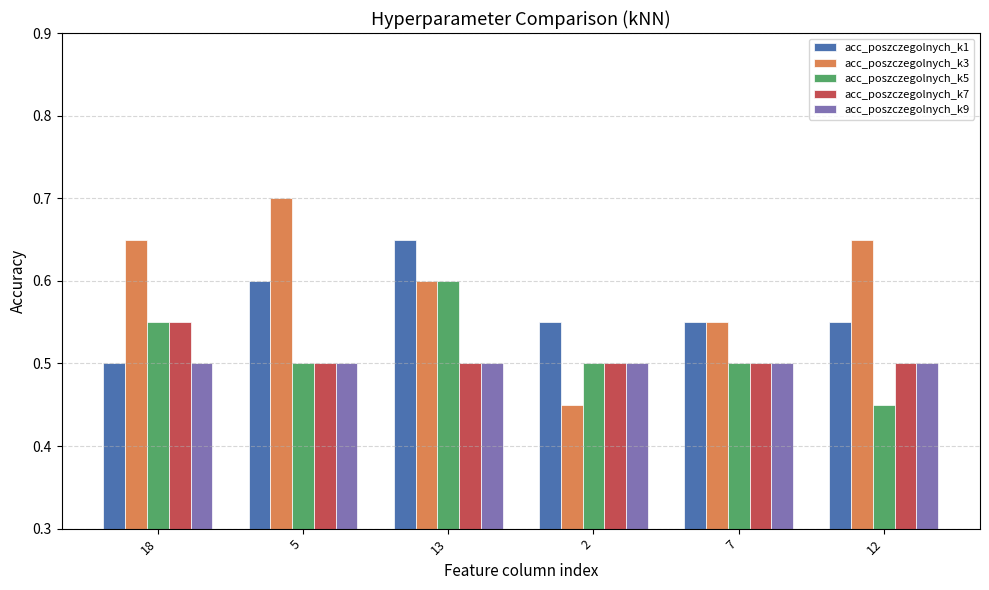

At which label does acc_poszczegolnych_k3 reach its peak?

5